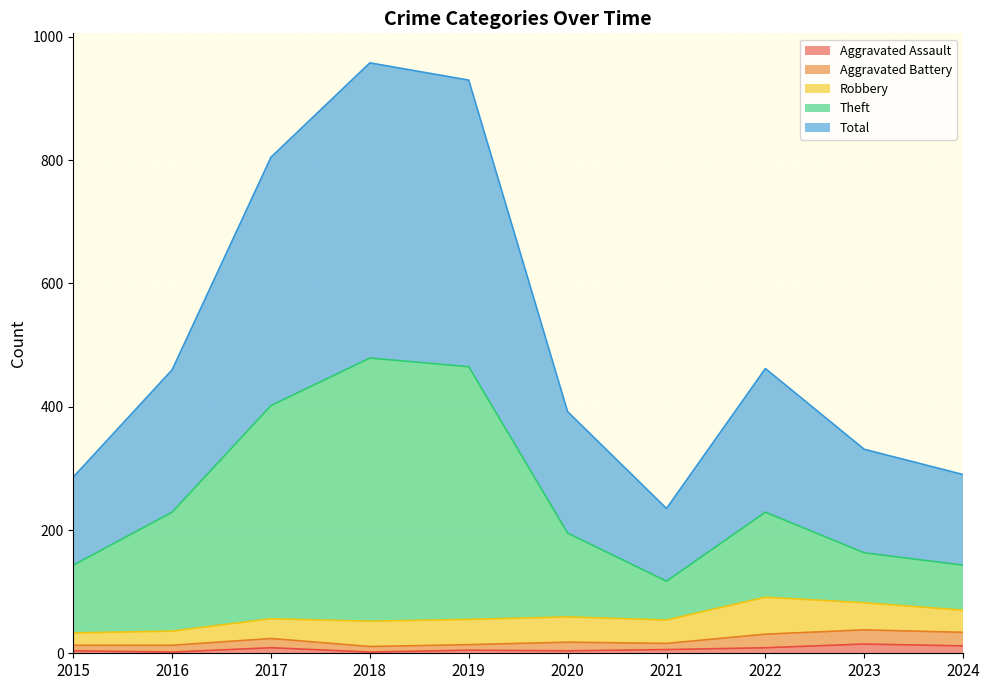

At which category is the sum across all series the highest?

2018